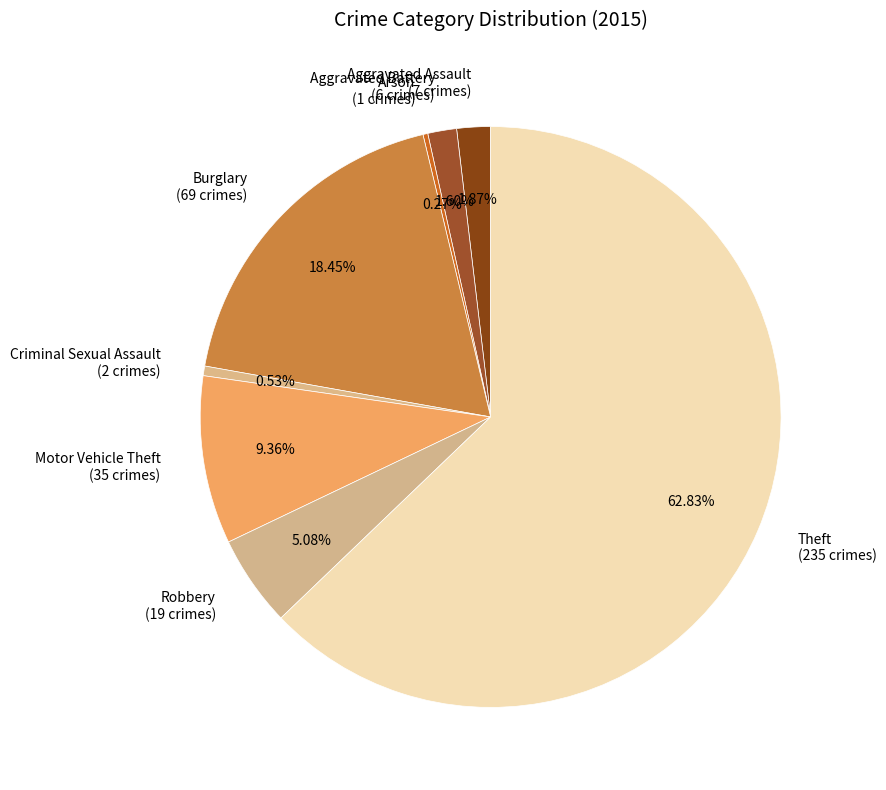

Between Aggravated Assault (7 crimes) and Robbery (19 crimes), which is larger?

Robbery (19 crimes)